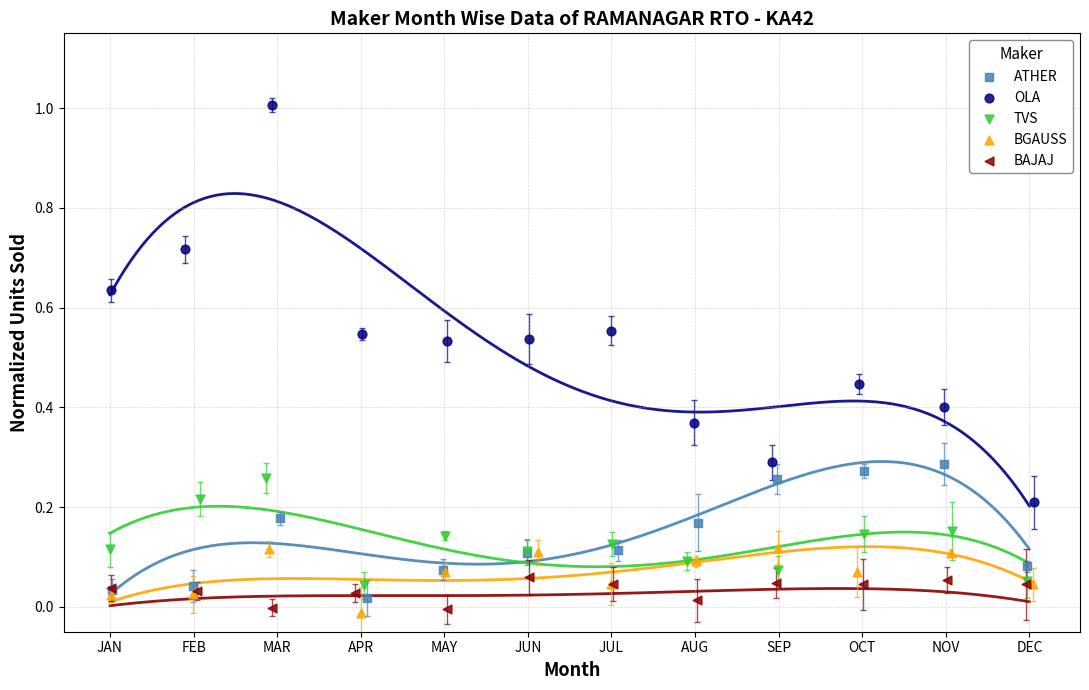

Which series reaches the maximum Y coordinate?

OLA